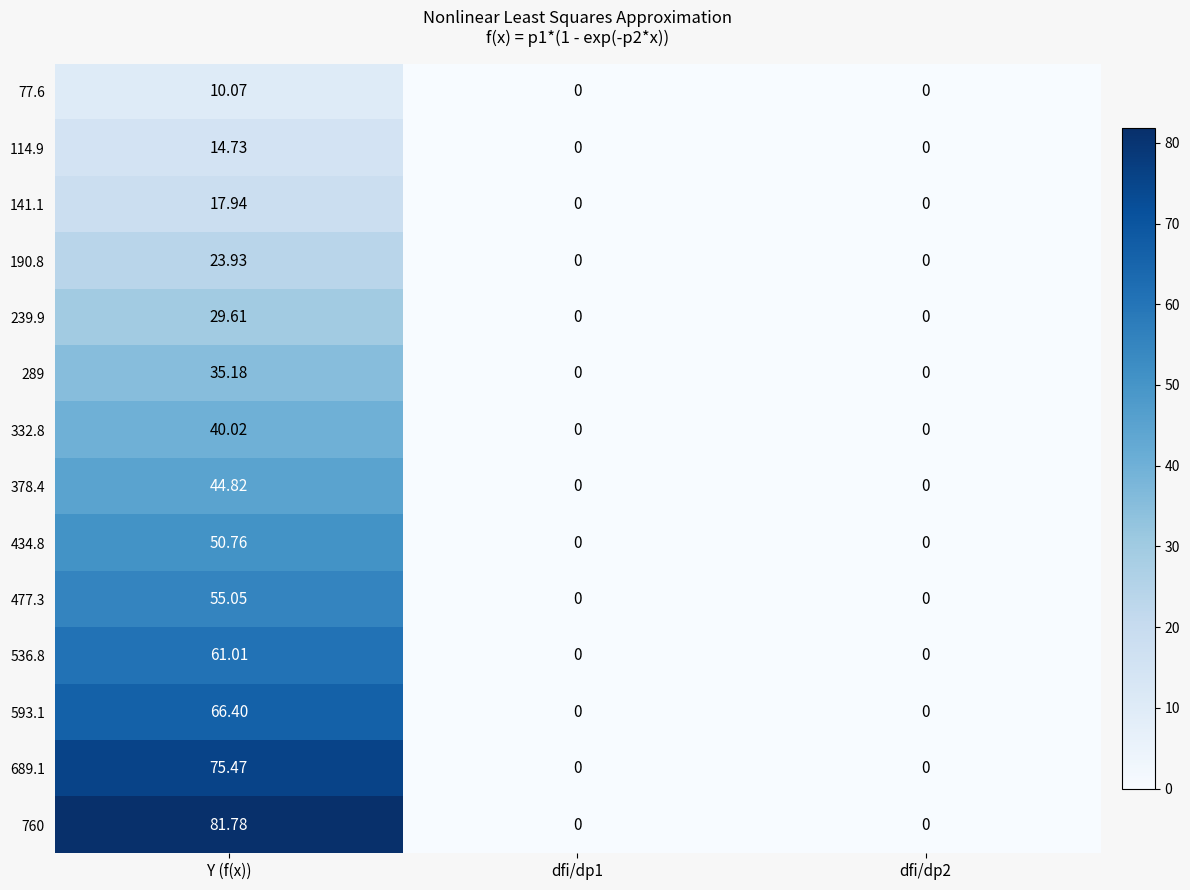

Count the number of categories in the chart.

3